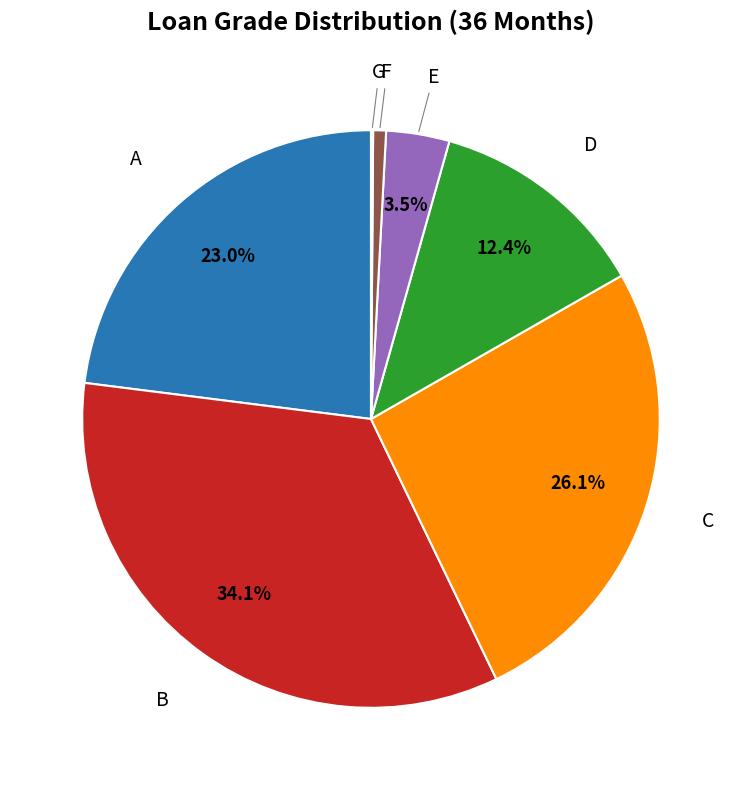

True or false: C accounts for 26% of the total.

True